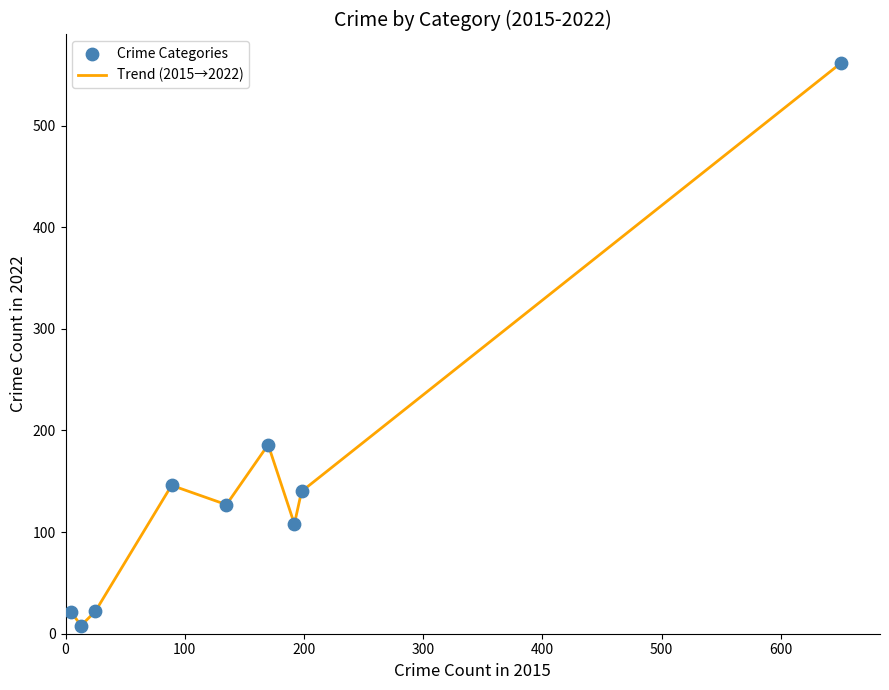

What is the maximum value shown in the chart?

562